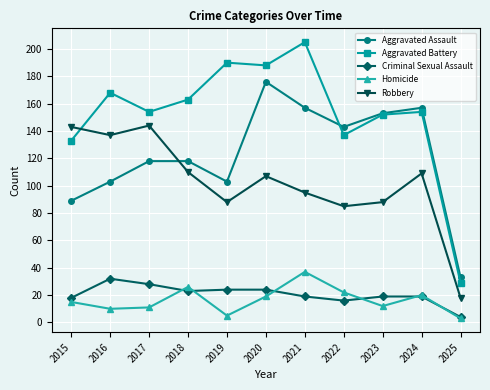

Reading left to right, extract all data points from this chart.

Aggravated Assault: 2015=89	2016=103	2017=118	2018=118	2019=103	2020=176	2021=157	2022=143	2023=153	2024=157	2025=33
Aggravated Battery: 2015=133	2016=168	2017=154	2018=163	2019=190	2020=188	2021=205	2022=137	2023=152	2024=154	2025=29
Criminal Sexual Assault: 2015=18	2016=32	2017=28	2018=23	2019=24	2020=24	2021=19	2022=16	2023=19	2024=19	2025=4
Homicide: 2015=15	2016=10	2017=11	2018=26	2019=5	2020=19	2021=37	2022=22	2023=12	2024=20	2025=3
Robbery: 2015=143	2016=137	2017=144	2018=110	2019=88	2020=107	2021=95	2022=85	2023=88	2024=109	2025=18